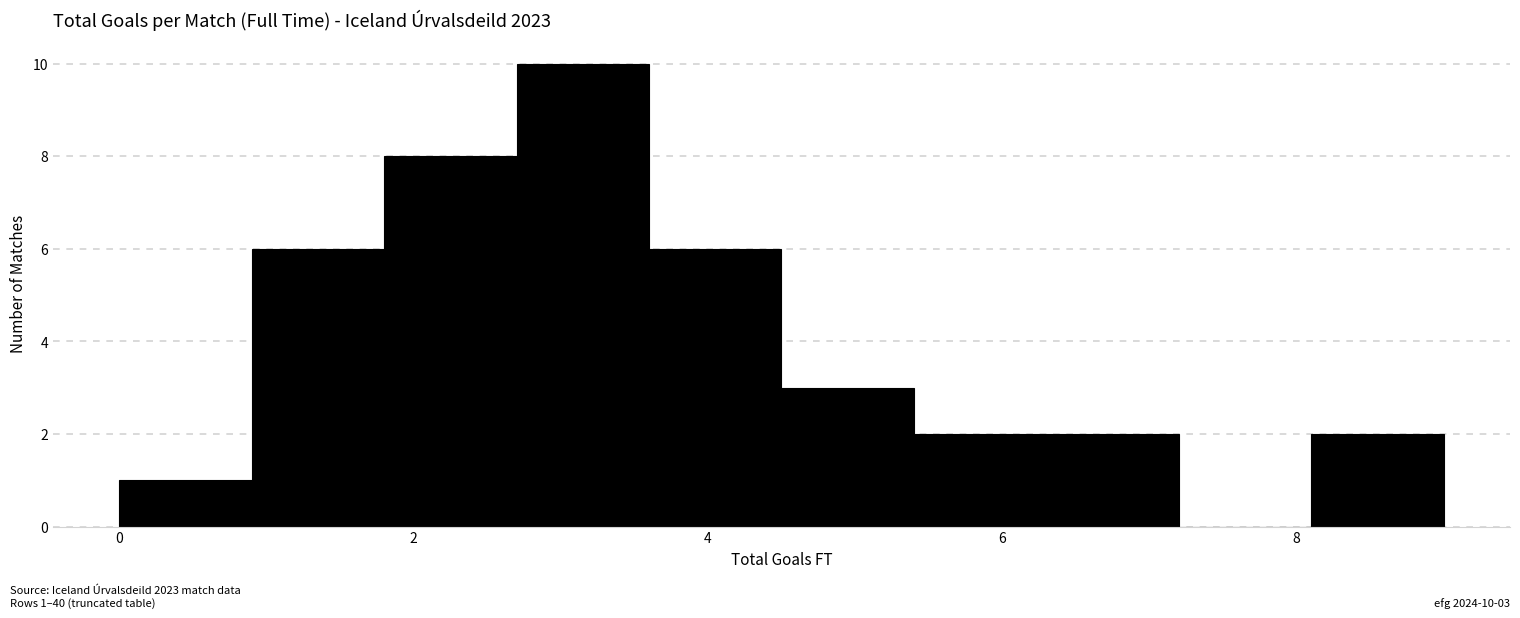

Which range on the x-axis has the tallest bar?

2.7 to 3.6